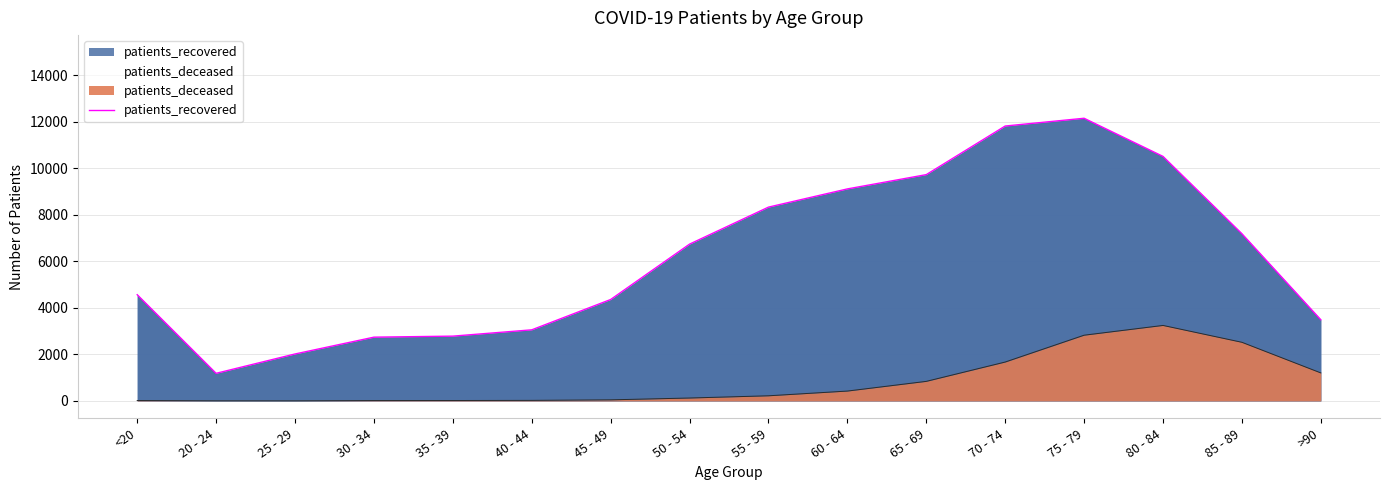

Rank the categories by value from lowest to highest.

20 - 24, 25 - 29, 30 - 34, 35 - 39, 40 - 44, >90, 45 - 49, <20, 50 - 54, 85 - 89, 55 - 59, 60 - 64, 65 - 69, 80 - 84, 70 - 74, 75 - 79